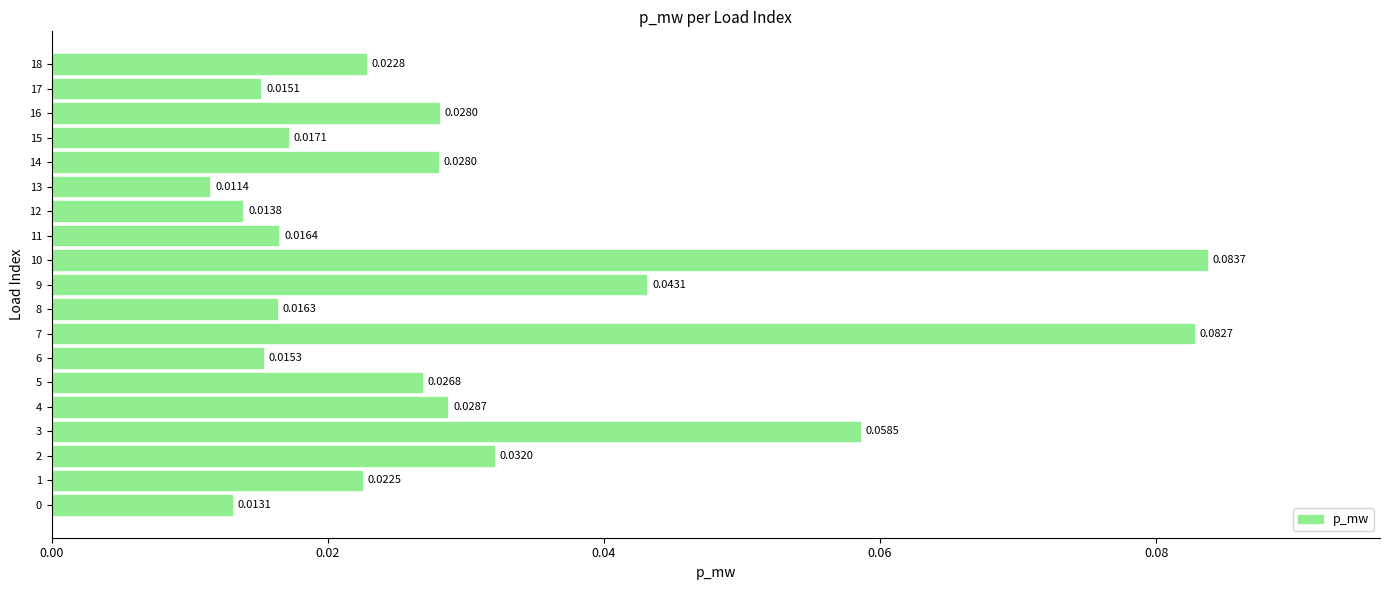

Between 8 and 4, which is larger?

4